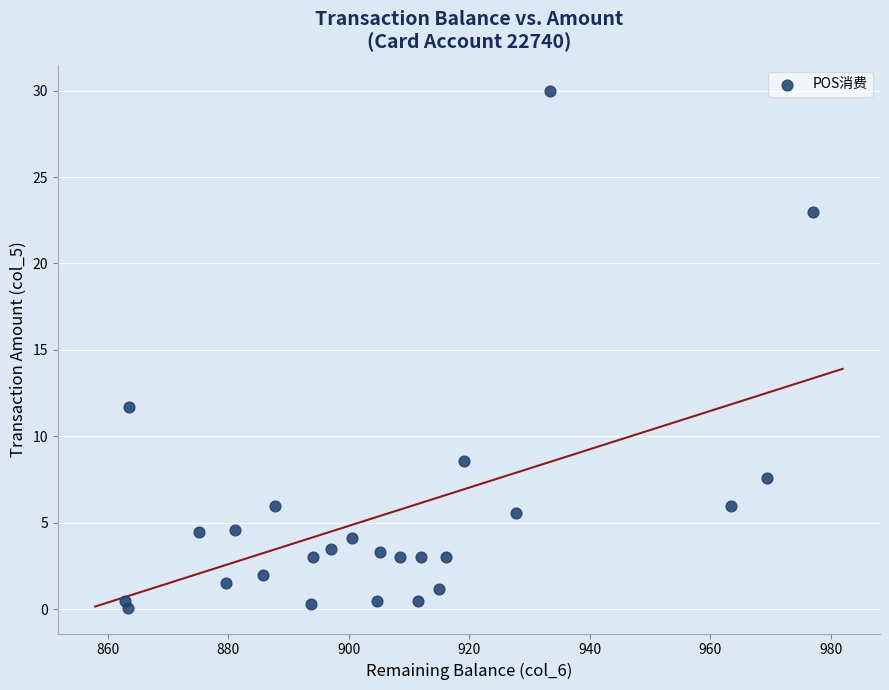

What Y value in the scatter plot is closest to 15?

11.7